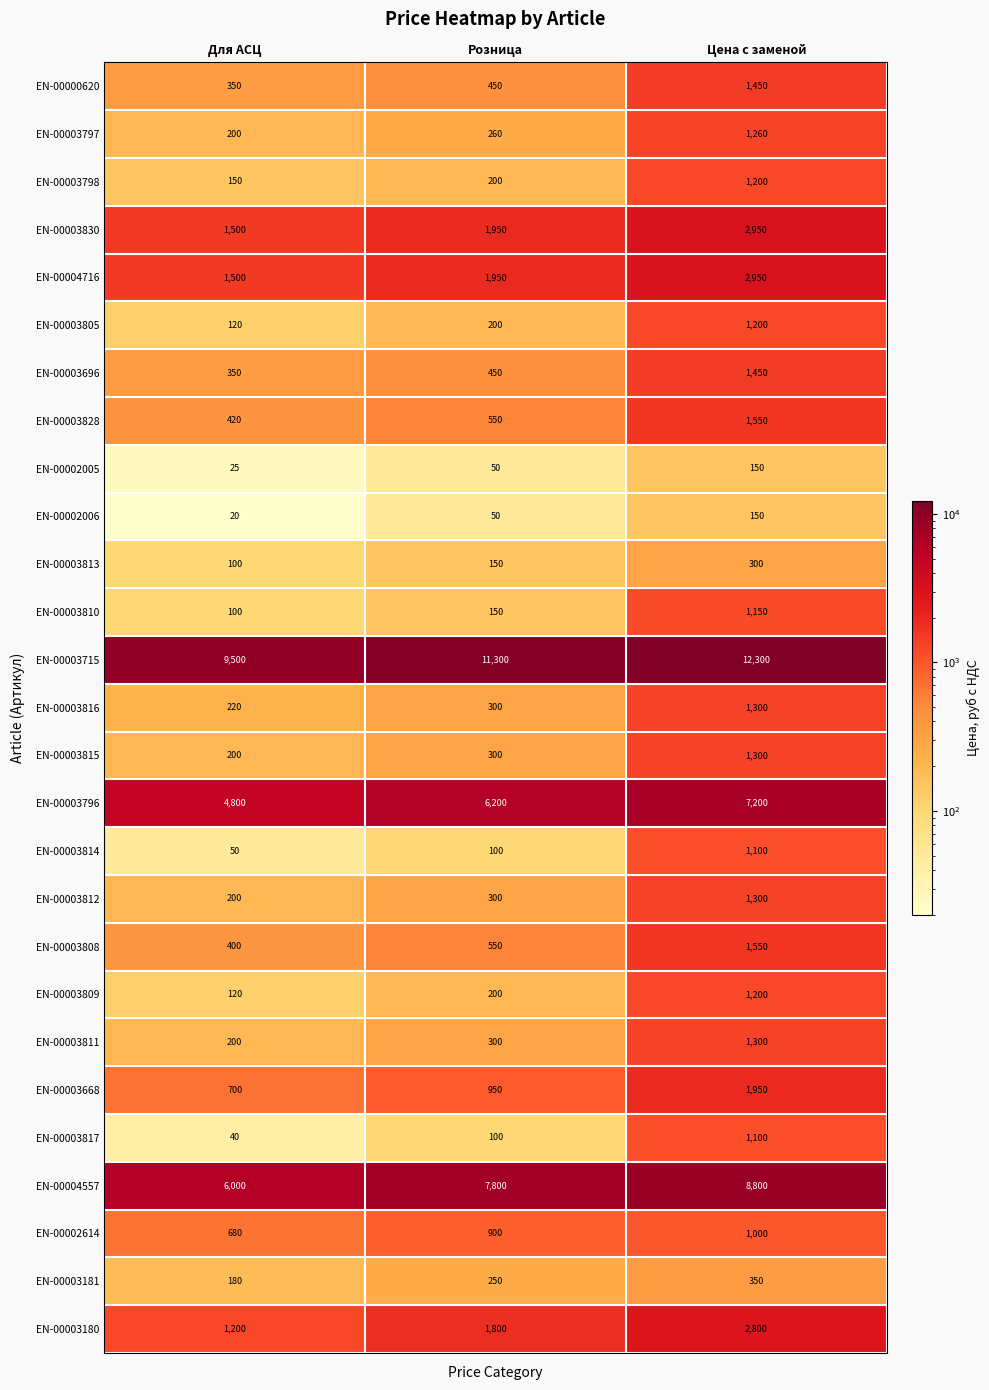

What is the spread (max minus min) of values at Для АСЦ?

9480